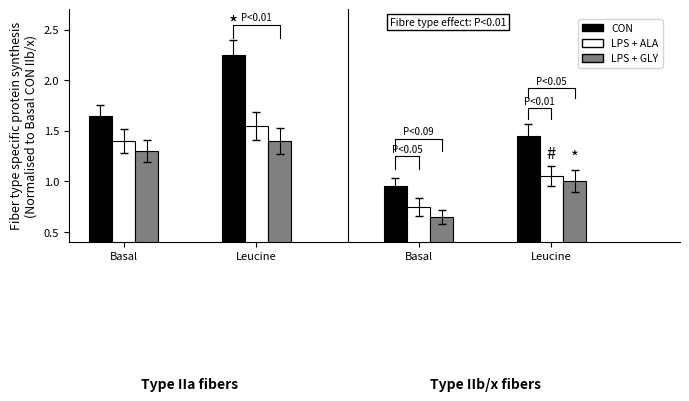

How many bars are there in each group?

3